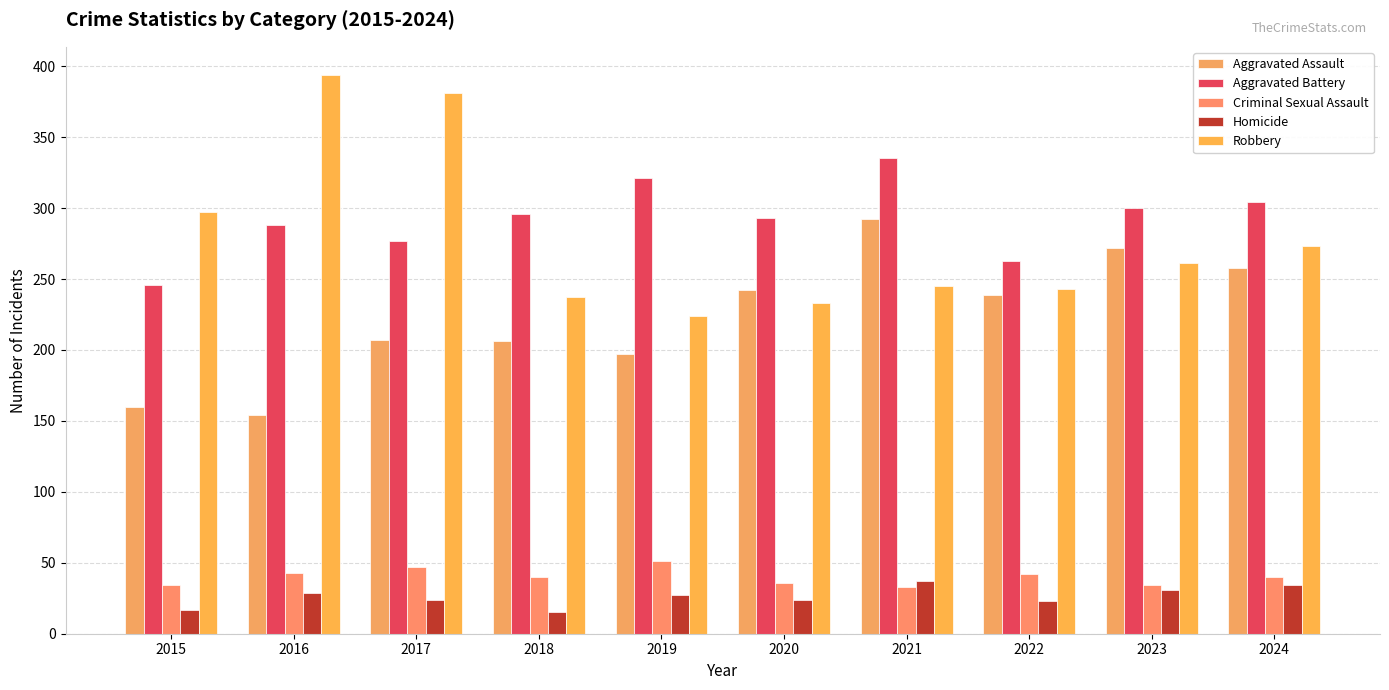

At which category is the sum across all series the highest?

2021